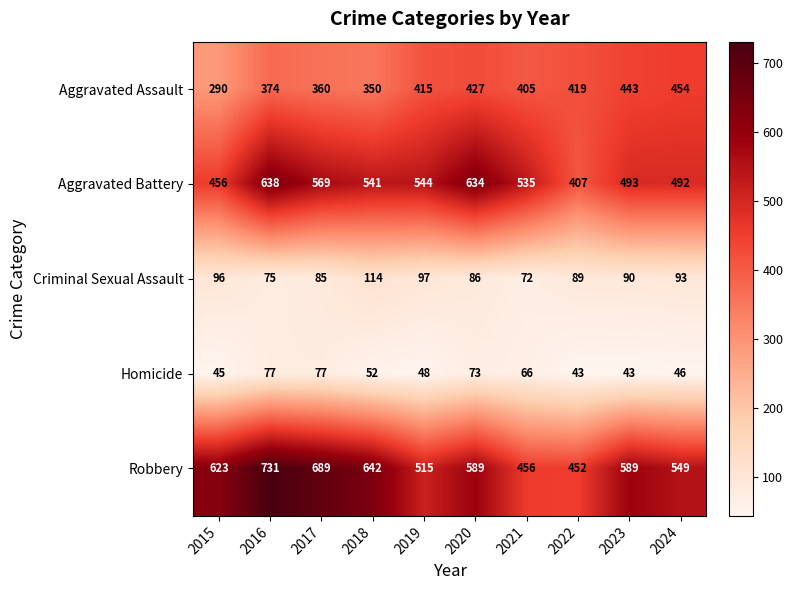

Which series has the largest total across all categories?

Robbery